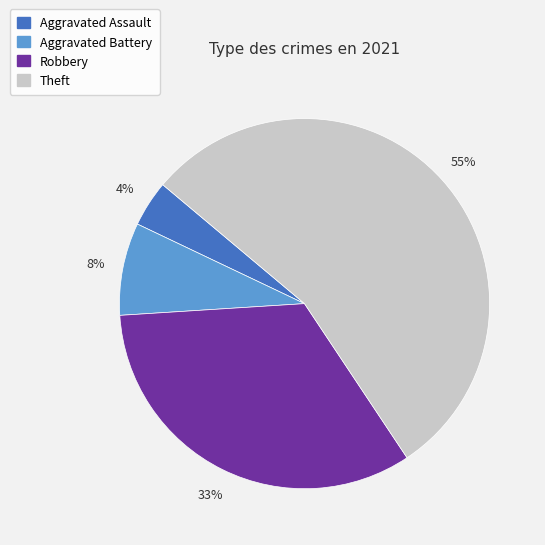

Is there any slice that represents more than half of the pie?

Yes